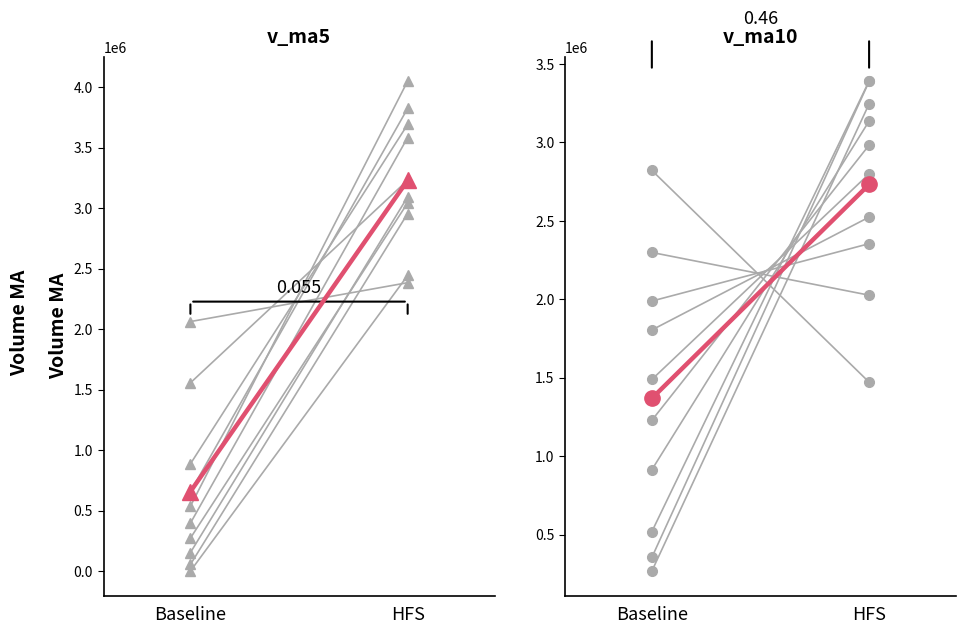

List the labels in order of v_ma5 subject value, largest first.

HFS, Baseline